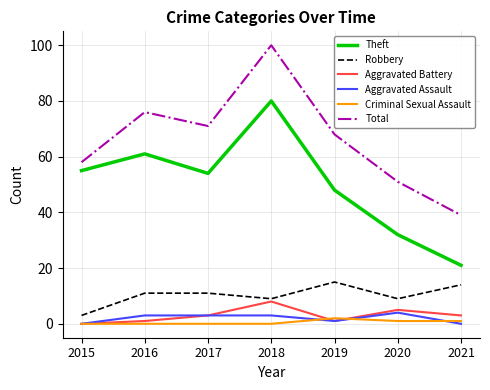

Which series has the largest total across all categories?

Total